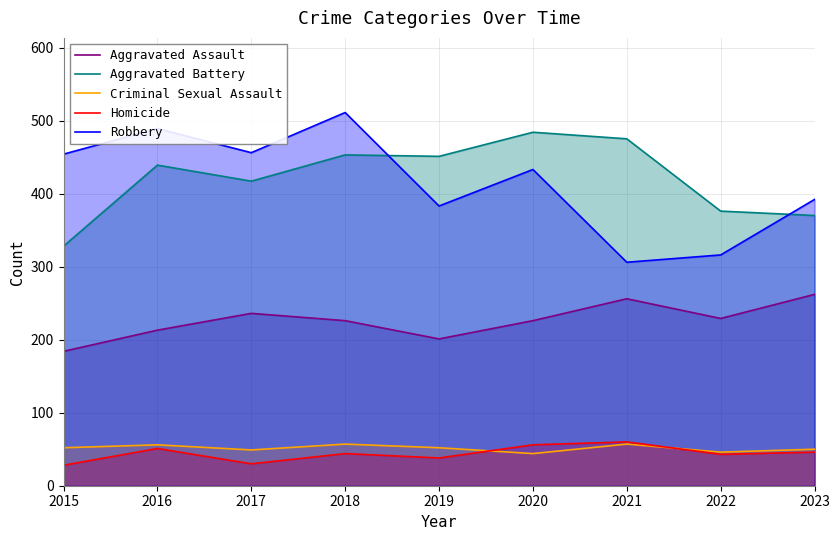

True or false: Robbery has a value of 316 at 2022.

True